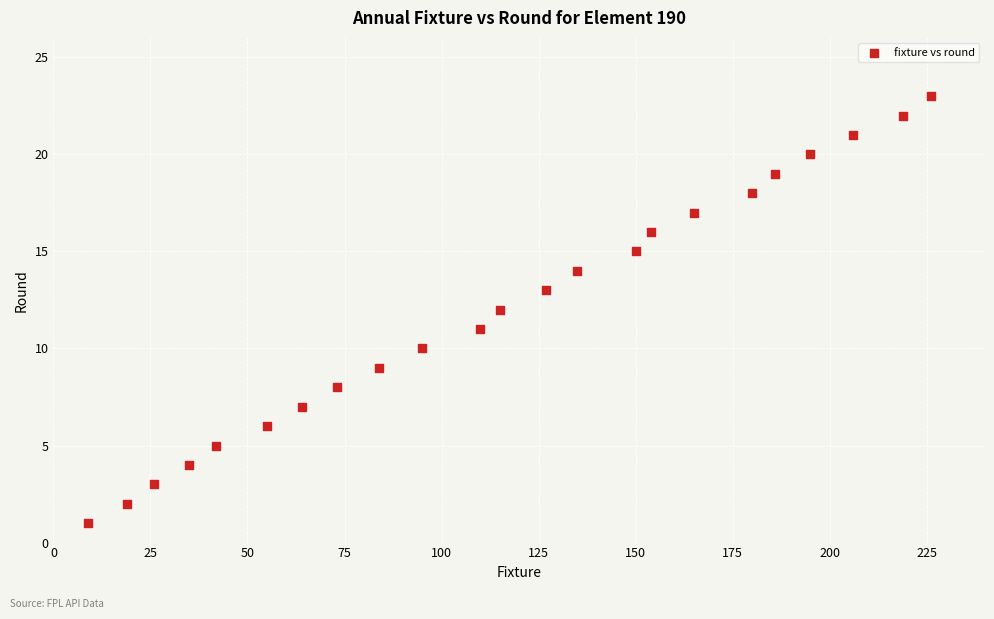

What is the range of X values (max minus min)?

217